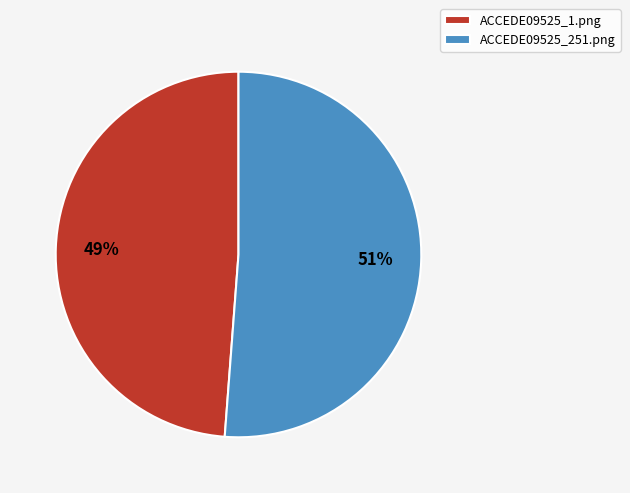

Rank the categories by value from lowest to highest.

ACCEDE09525_1.png, ACCEDE09525_251.png